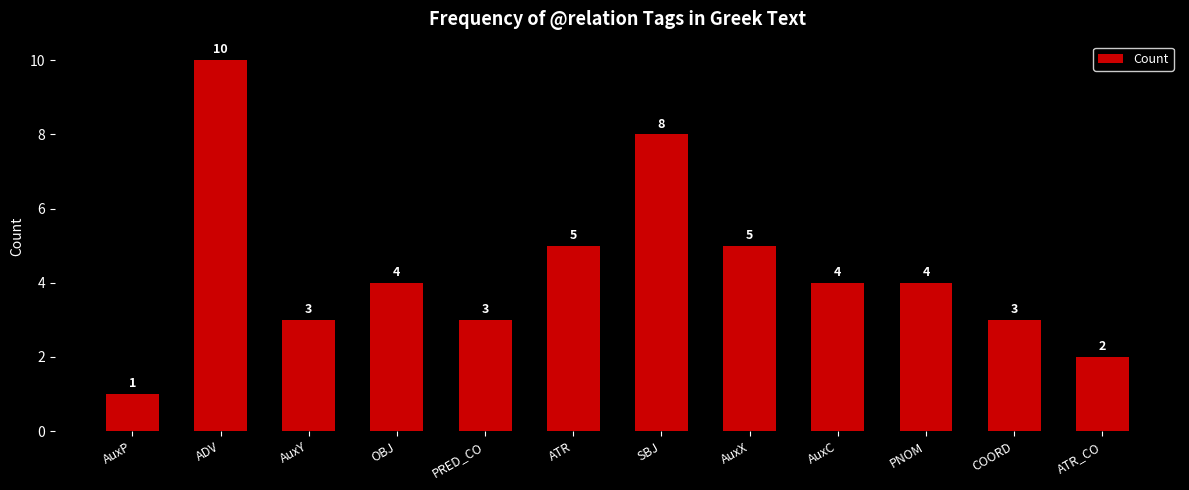

What position from the left is AuxX?

8